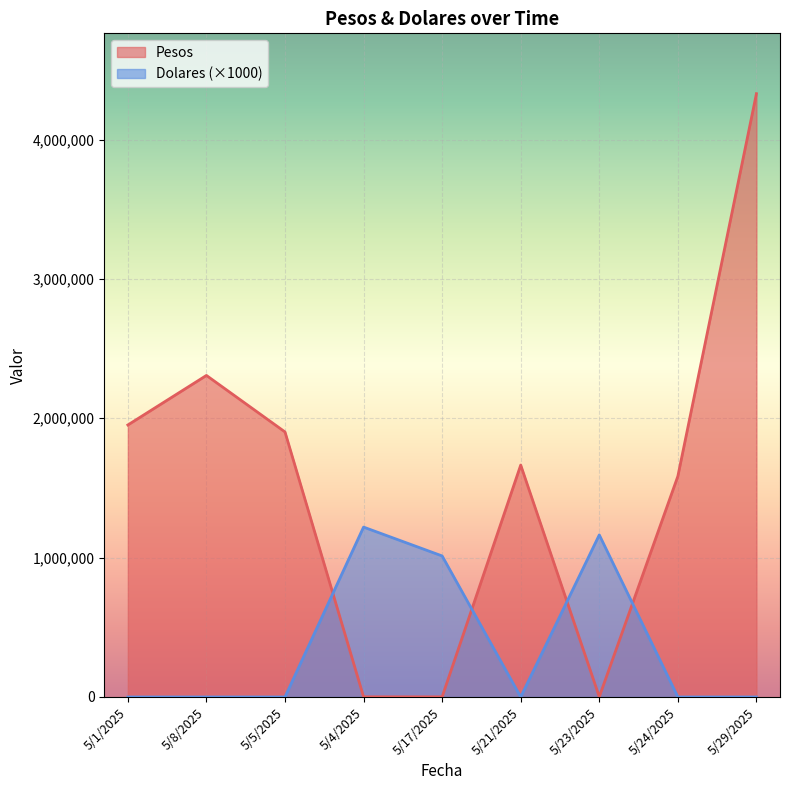

How many Dolares values are between 0 and 1012000?

7